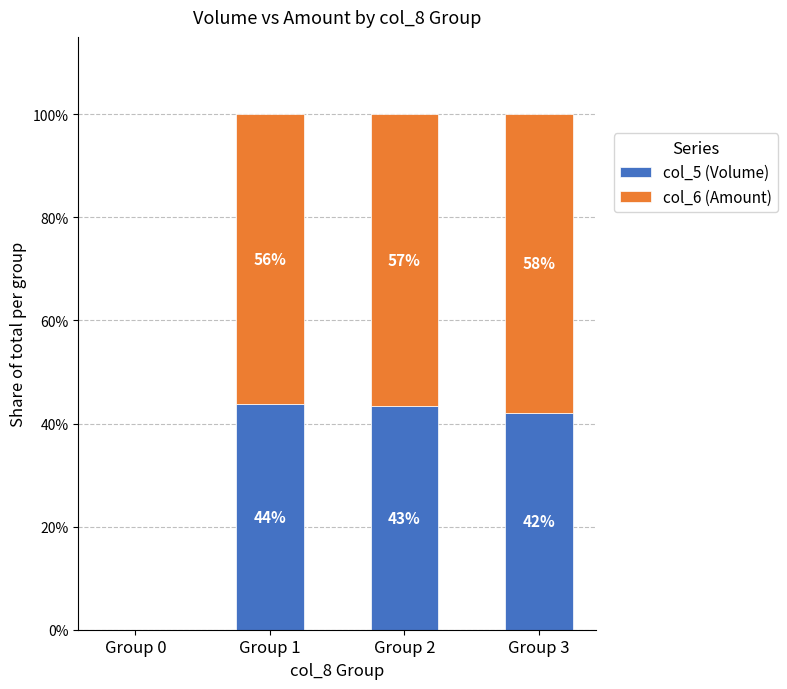

At which label does col_5 (Volume) reach its peak?

Group 1